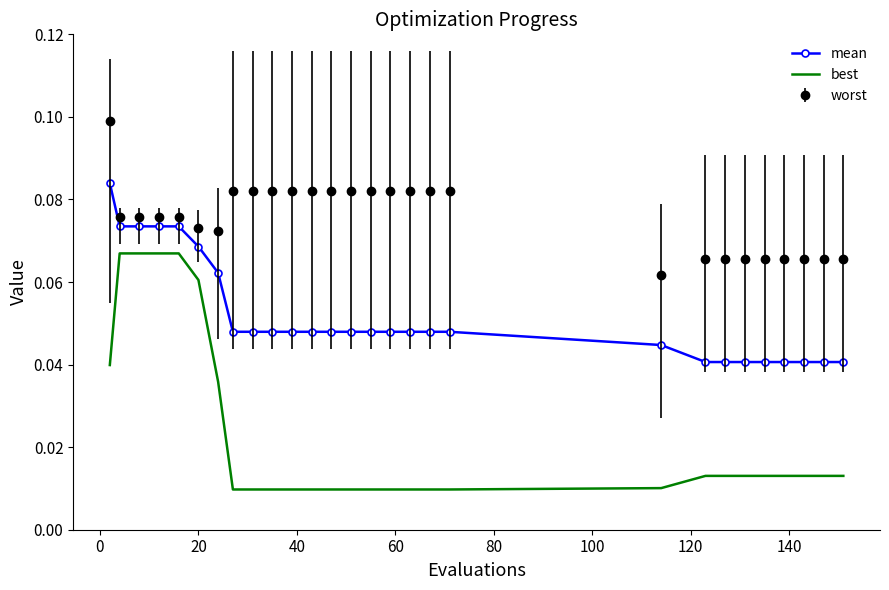

Which series has the largest total across all categories?

worst